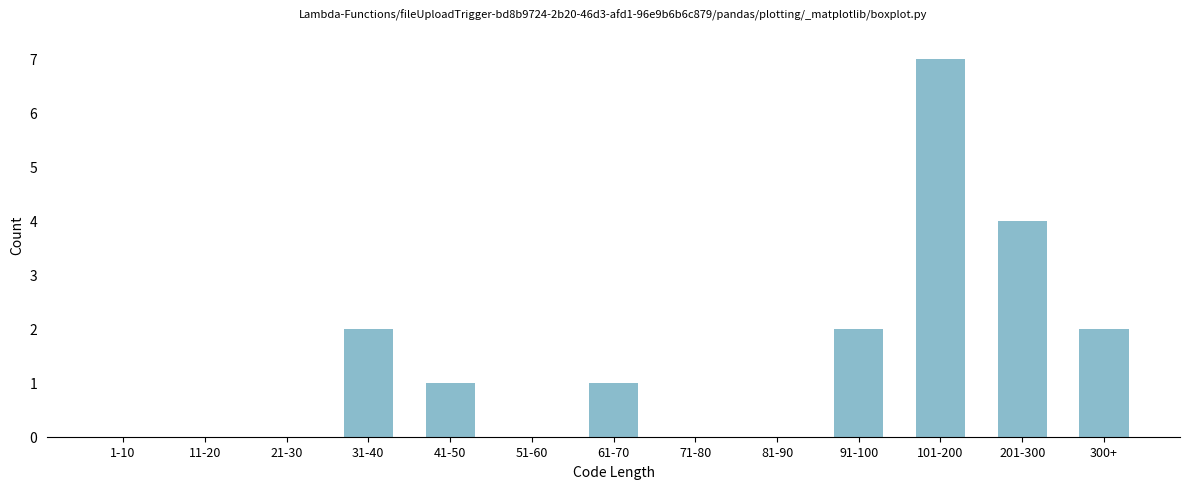

Reading left to right, extract all data points from this chart.

1-10=0	11-20=0	21-30=0	31-40=2	41-50=1	51-60=0	61-70=1	71-80=0	81-90=0	91-100=2	101-200=7	201-300=4	300+=2